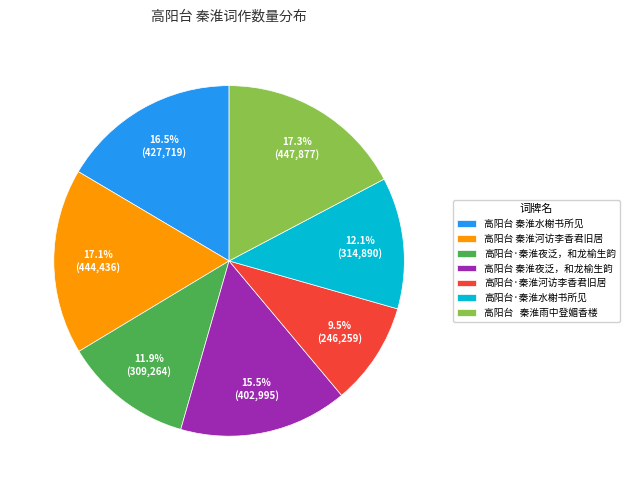

Which category has the smallest portion of the pie?

高阳台·秦淮河访李香君旧居